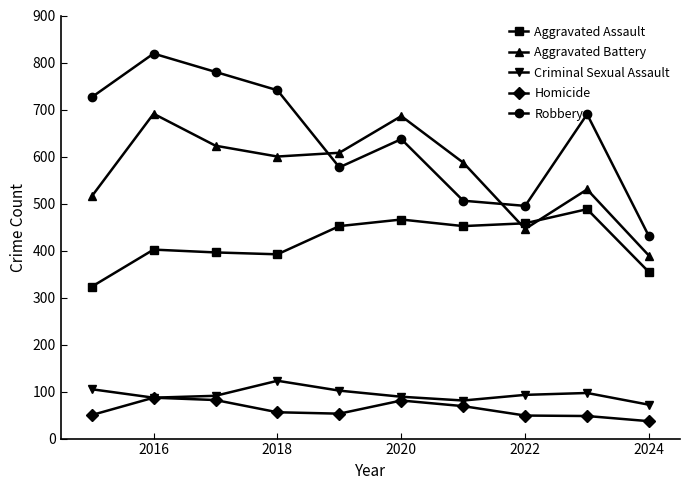

Which series has the largest total across all categories?

Robbery